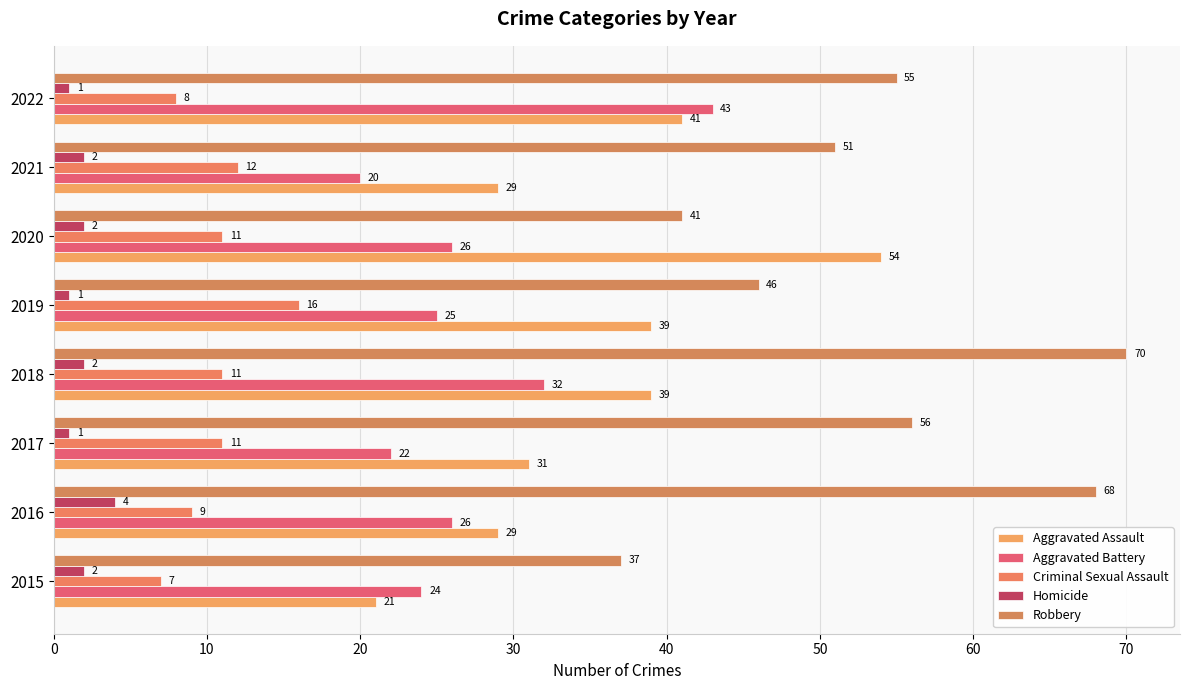

How many data points in Homicide are less than 2?

3